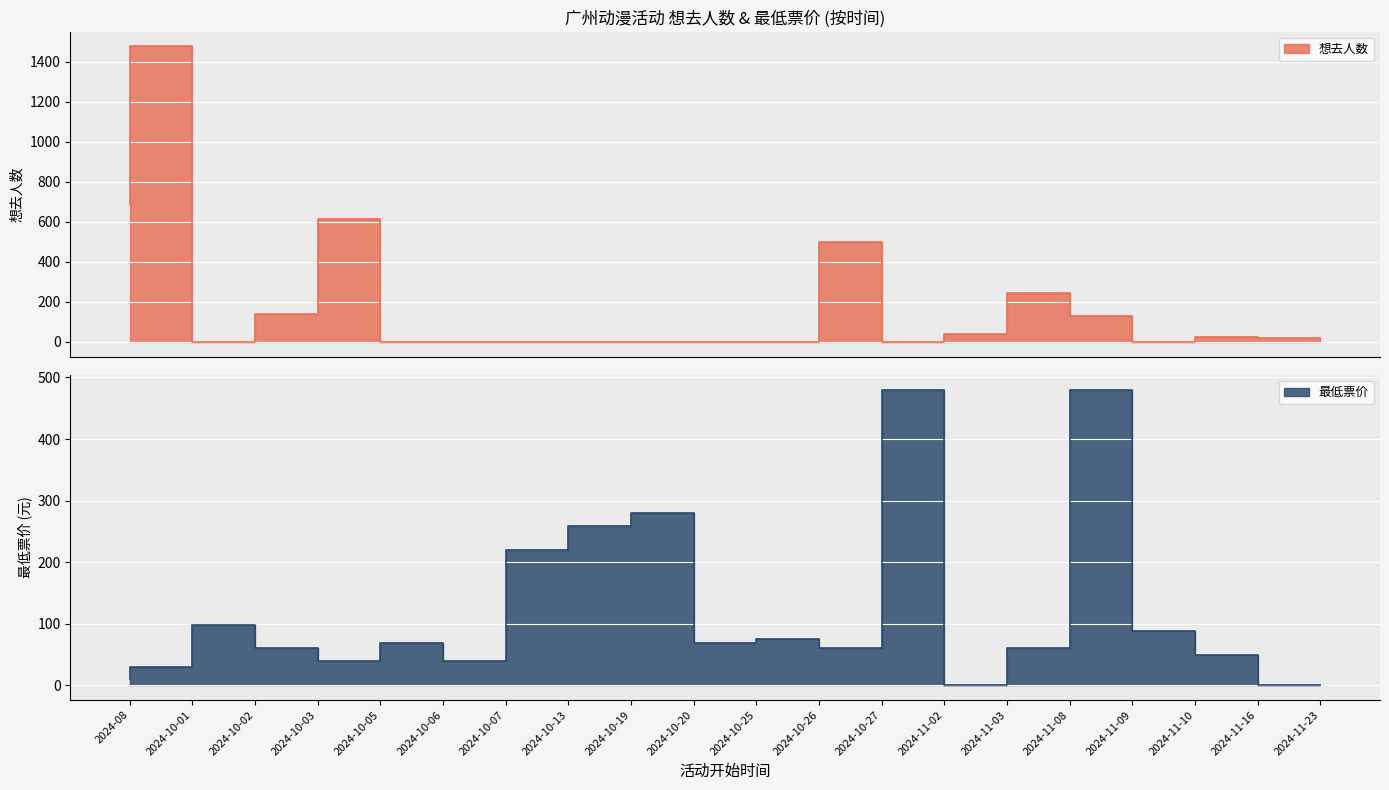

At which label does 想去人数 reach its minimum?

2024-10-02